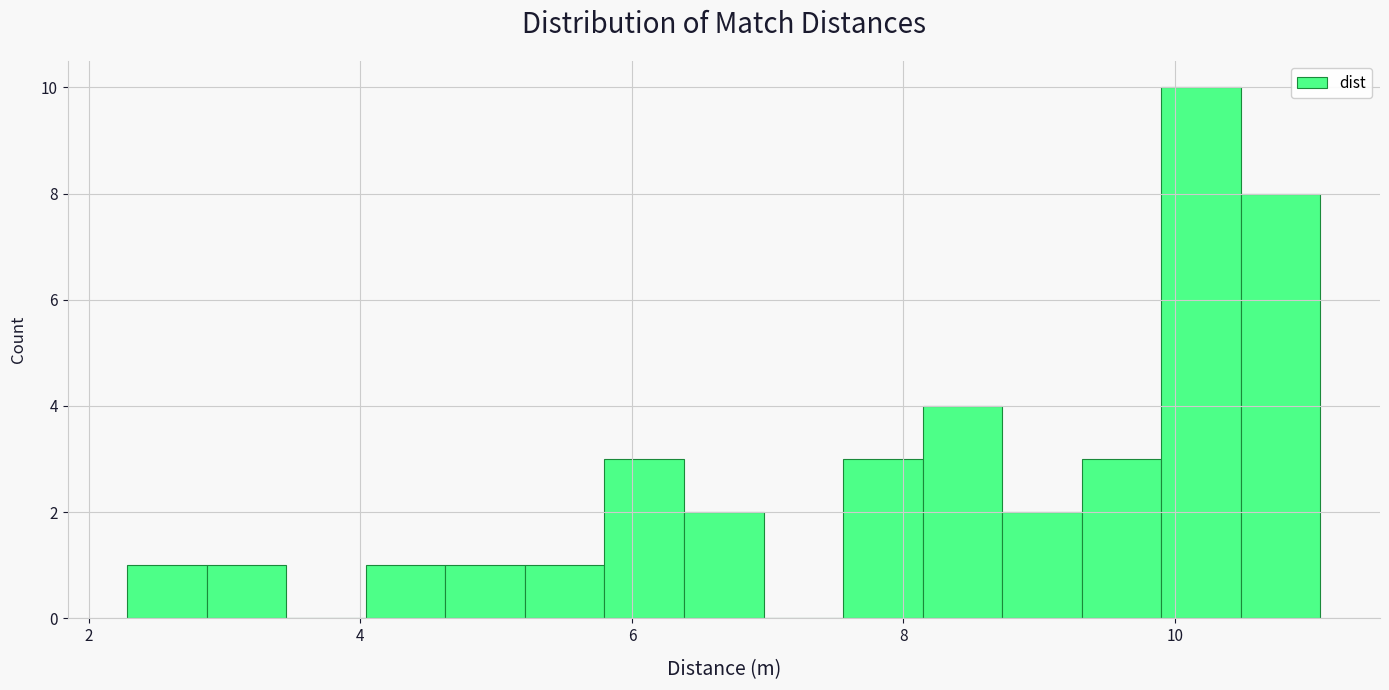

Read against the x-axis, roughly where is the centre of the tallest bar?

10.2